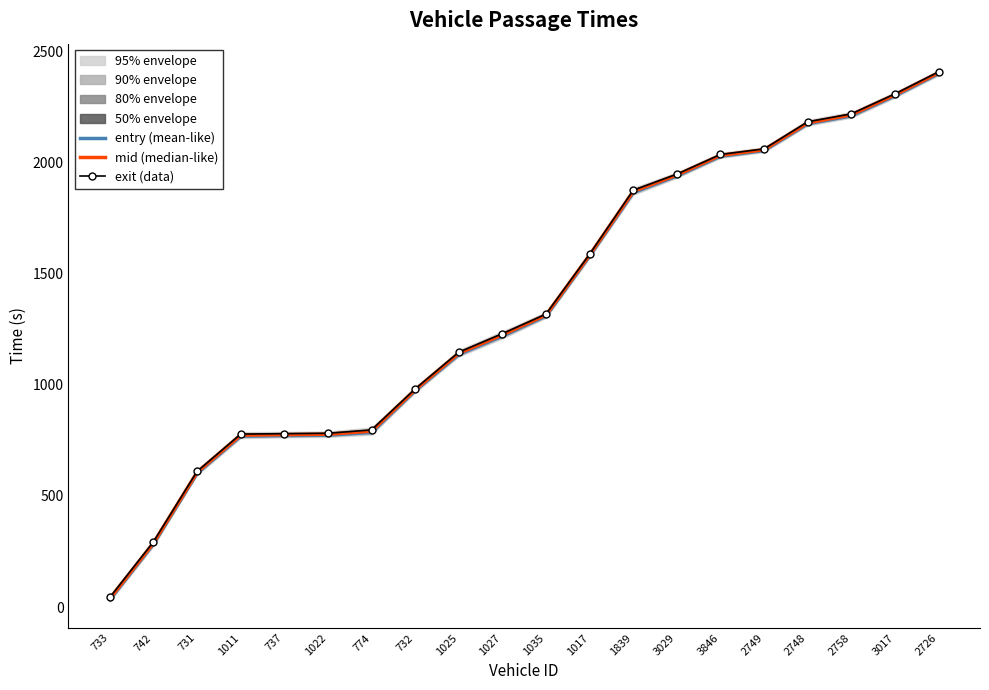

The exit (data) series shows 309.3 at 731. True or false?

False